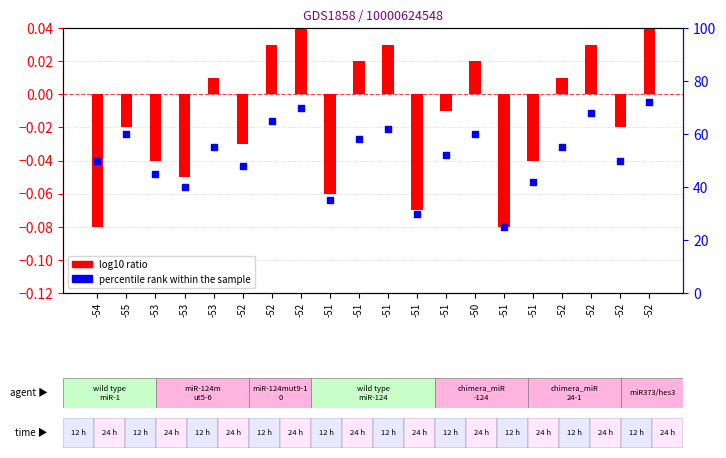

What are all the series names shown in the legend?

log10 ratio, percentile rank within the sample